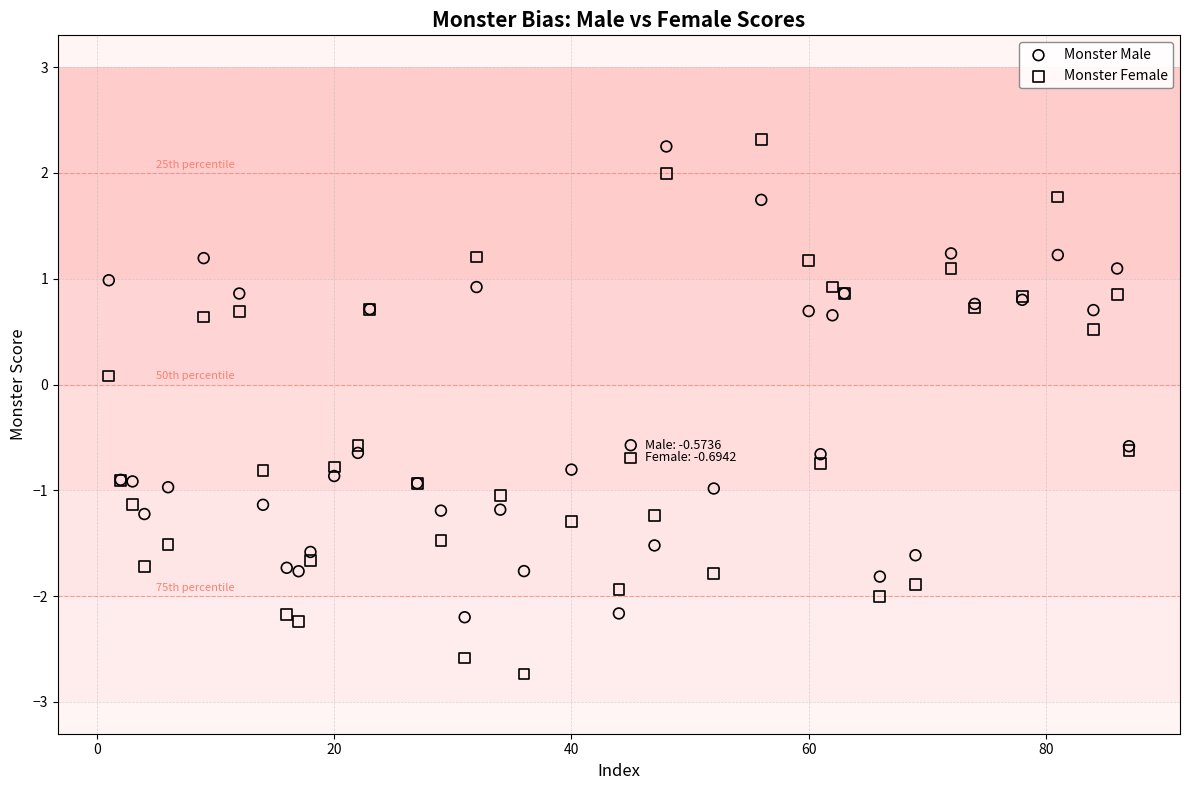

In the Monster Male series, what Y value is closest to 0?

-0.6